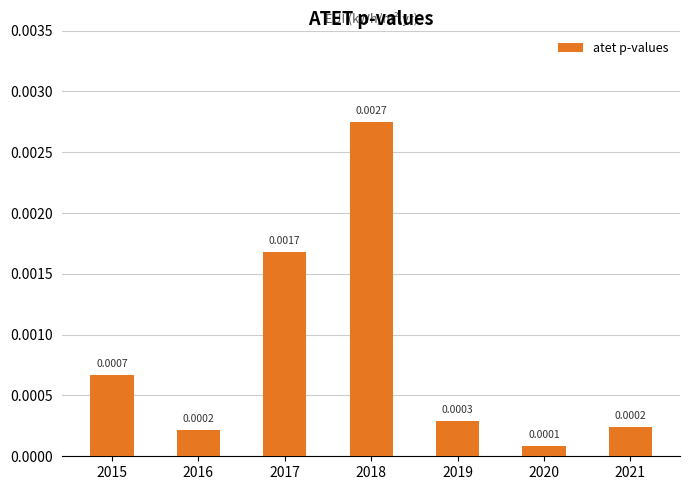

Which has a higher value, 2016 or 2015?

2015